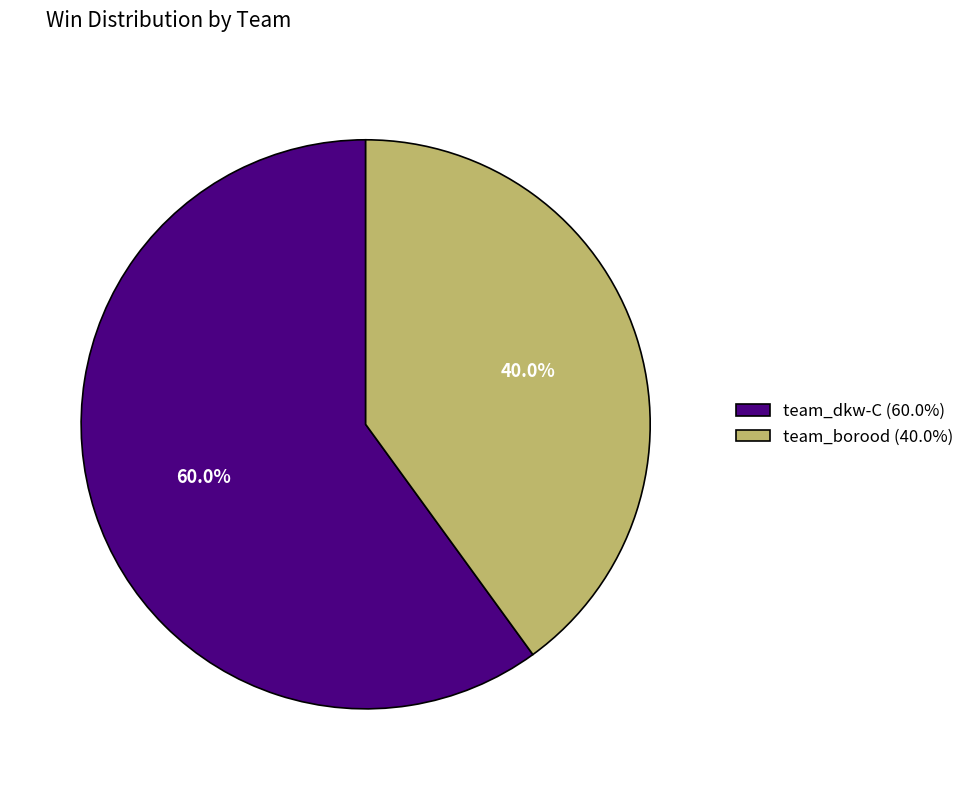

Which slice is the smallest?

team_borood